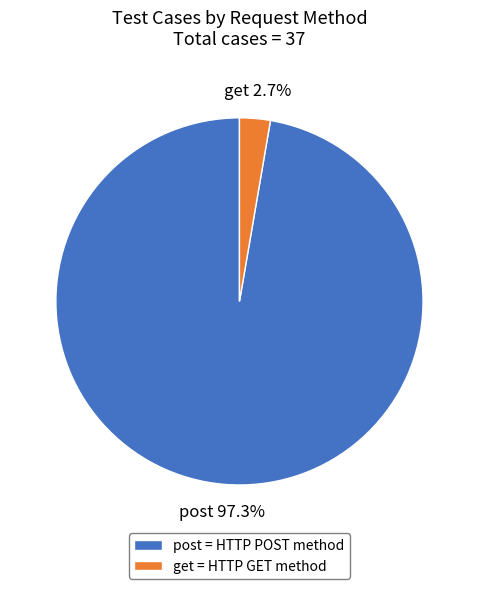

Is it true that post is 97% of the pie?

True